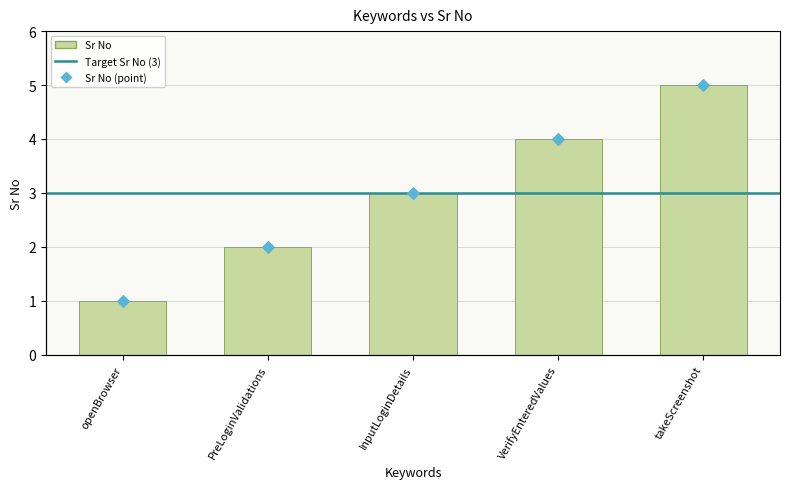

What is the change in value from PreLoginValidations to VerifyEnteredValues?

+2